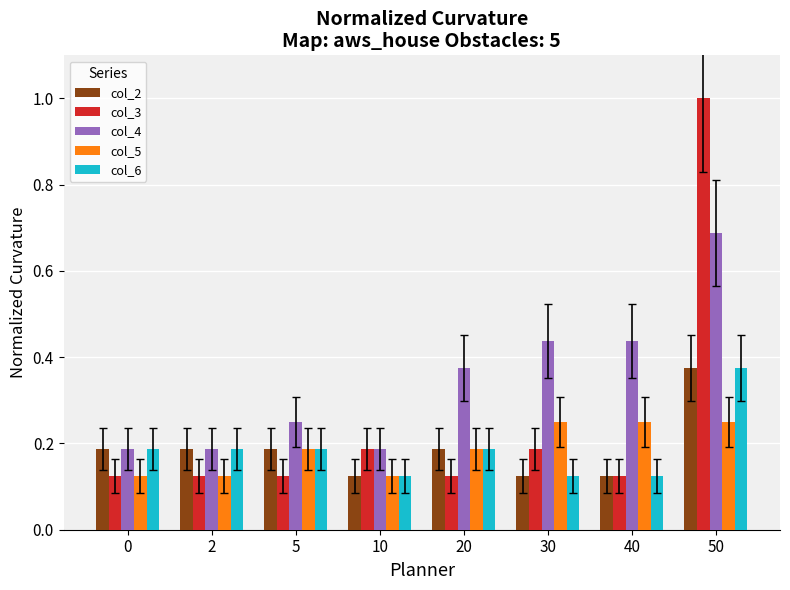

What is the sum of the col_4 values at 40 and 2?

0.6